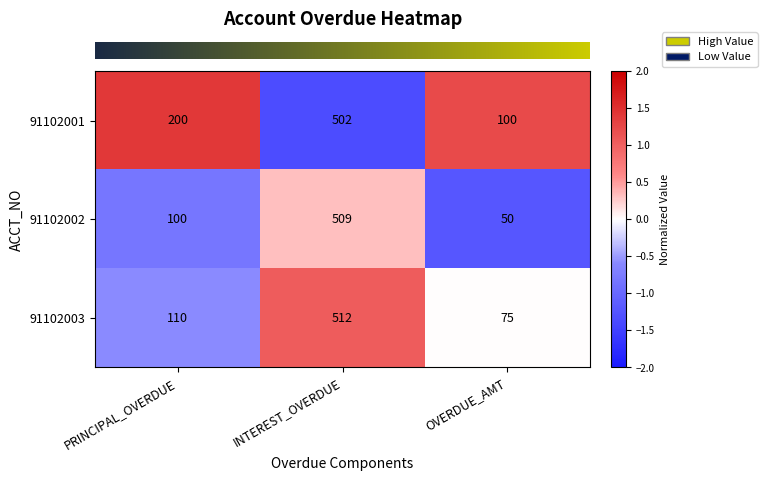

What is the difference between the highest and lowest values at OVERDUE_AMT?

50